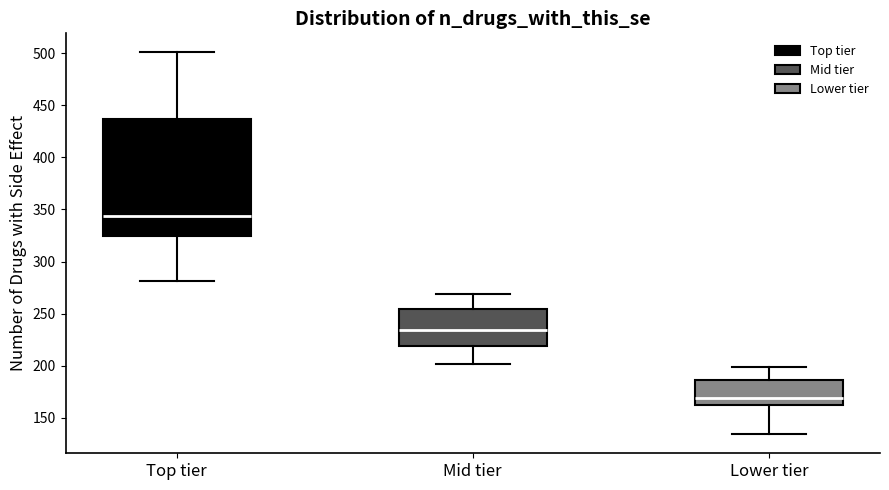

Which box's median line is the lowest?

Lower tier